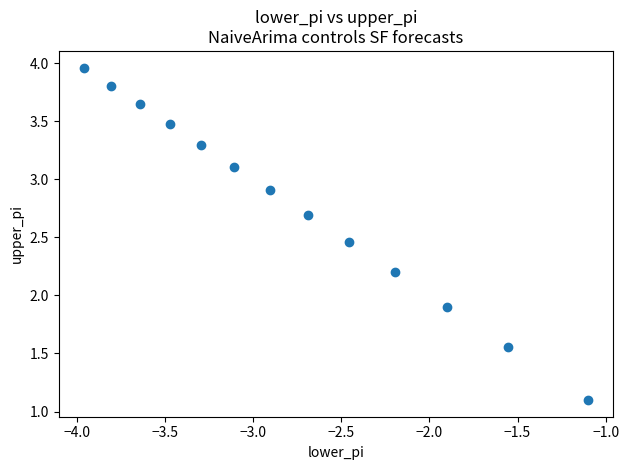

What Y value in the scatter plot is closest to 2?

1.9